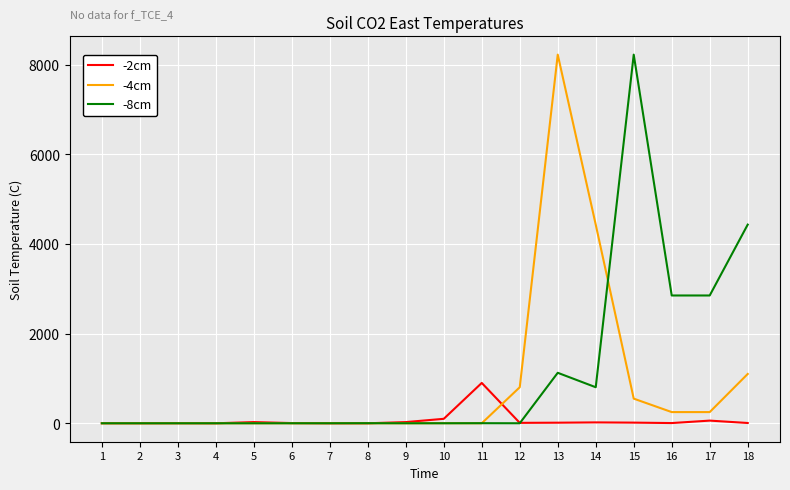

The -8cm series shows 4430.0 at 18. True or false?

True